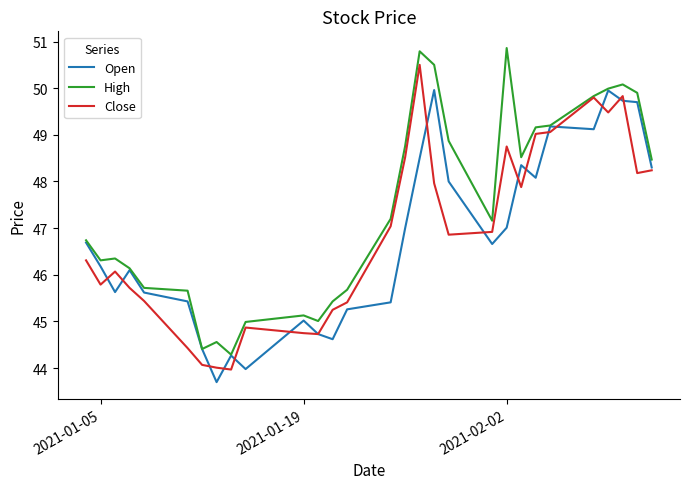

Is this an area chart (filled region under the line)?

No